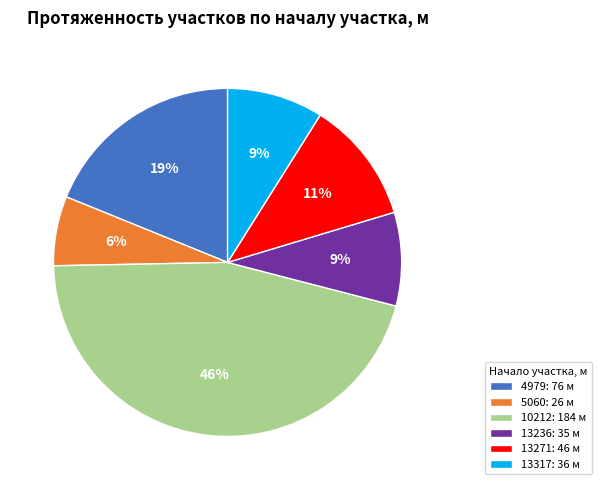

To the nearest percent, what is the average slice percentage?

17%